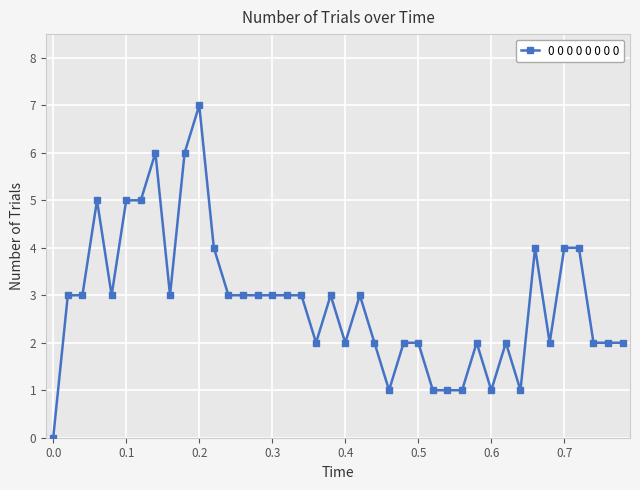

Reading right to left, list all the values displayed in this chart.

2	2	2	4	4	2	4	1	2	1	2	1	1	1	2	2	1	2	3	2	3	2	3	3	3	3	3	3	4	7	6	3	6	5	5	3	5	3	3	0